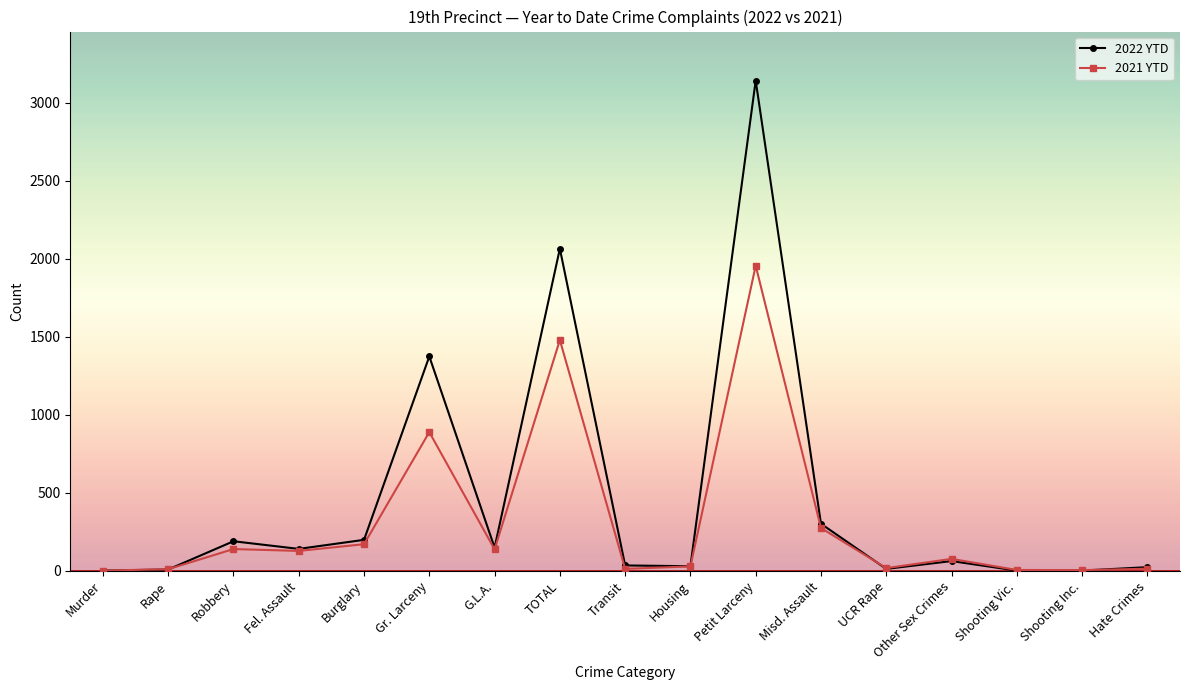

What is the label of the 8th point from the right?

Housing